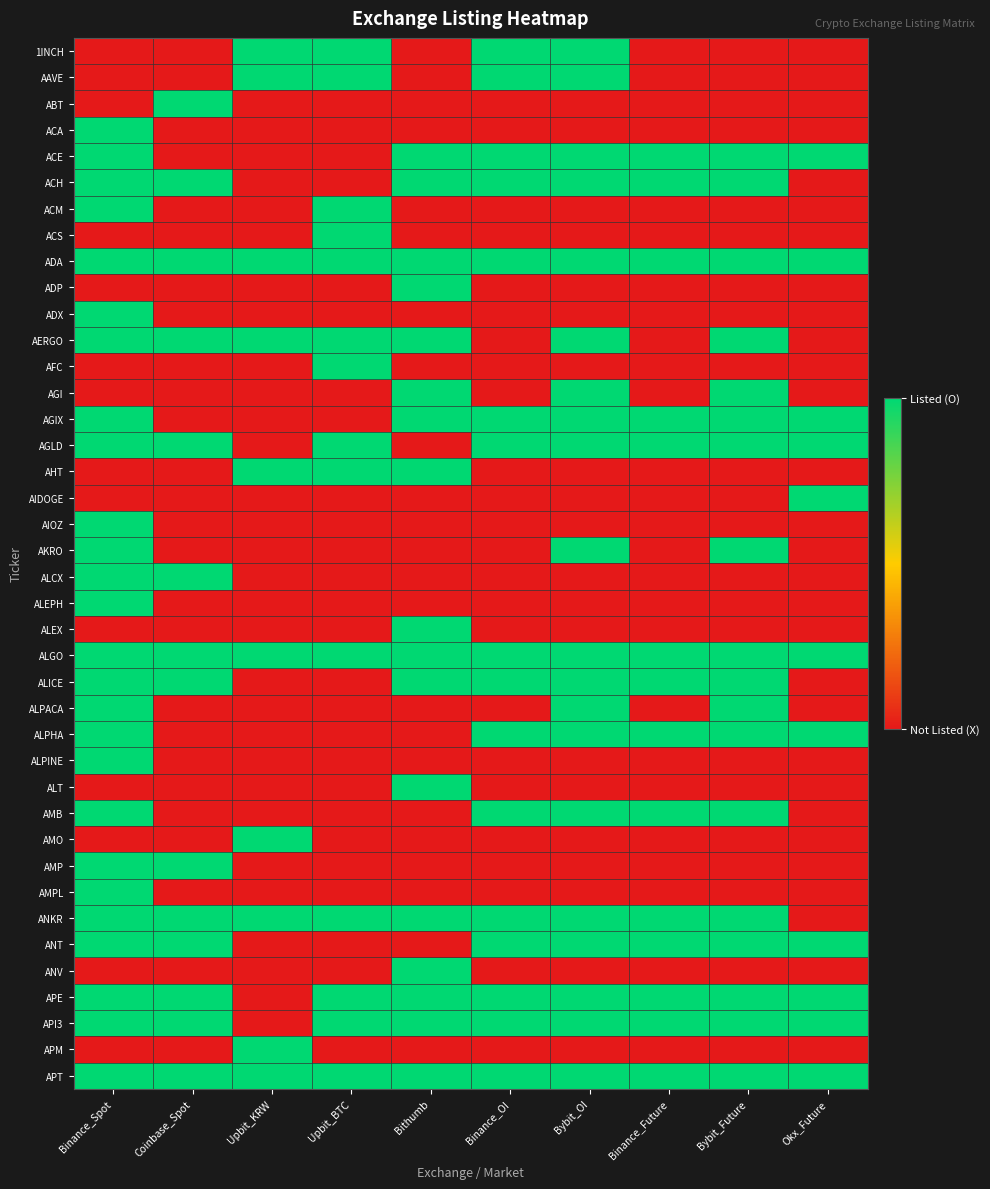

Reading right to left, extract all data points from this chart.

1INCH: Okx_Future=0	Bybit_Future=0	Binance_Future=0	Bybit_OI=1	Binance_OI=1	Bithumb=0	Upbit_BTC=1	Upbit_KRW=1	Coinbase_Spot=0	Binance_Spot=0
AAVE: Okx_Future=0	Bybit_Future=0	Binance_Future=0	Bybit_OI=1	Binance_OI=1	Bithumb=0	Upbit_BTC=1	Upbit_KRW=1	Coinbase_Spot=0	Binance_Spot=0
ABT: Okx_Future=0	Bybit_Future=0	Binance_Future=0	Bybit_OI=0	Binance_OI=0	Bithumb=0	Upbit_BTC=0	Upbit_KRW=0	Coinbase_Spot=1	Binance_Spot=0
ACA: Okx_Future=0	Bybit_Future=0	Binance_Future=0	Bybit_OI=0	Binance_OI=0	Bithumb=0	Upbit_BTC=0	Upbit_KRW=0	Coinbase_Spot=0	Binance_Spot=1
ACE: Okx_Future=1	Bybit_Future=1	Binance_Future=1	Bybit_OI=1	Binance_OI=1	Bithumb=1	Upbit_BTC=0	Upbit_KRW=0	Coinbase_Spot=0	Binance_Spot=1
ACH: Okx_Future=0	Bybit_Future=1	Binance_Future=1	Bybit_OI=1	Binance_OI=1	Bithumb=1	Upbit_BTC=0	Upbit_KRW=0	Coinbase_Spot=1	Binance_Spot=1
ACM: Okx_Future=0	Bybit_Future=0	Binance_Future=0	Bybit_OI=0	Binance_OI=0	Bithumb=0	Upbit_BTC=1	Upbit_KRW=0	Coinbase_Spot=0	Binance_Spot=1
ACS: Okx_Future=0	Bybit_Future=0	Binance_Future=0	Bybit_OI=0	Binance_OI=0	Bithumb=0	Upbit_BTC=1	Upbit_KRW=0	Coinbase_Spot=0	Binance_Spot=0
ADA: Okx_Future=1	Bybit_Future=1	Binance_Future=1	Bybit_OI=1	Binance_OI=1	Bithumb=1	Upbit_BTC=1	Upbit_KRW=1	Coinbase_Spot=1	Binance_Spot=1
ADP: Okx_Future=0	Bybit_Future=0	Binance_Future=0	Bybit_OI=0	Binance_OI=0	Bithumb=1	Upbit_BTC=0	Upbit_KRW=0	Coinbase_Spot=0	Binance_Spot=0
ADX: Okx_Future=0	Bybit_Future=0	Binance_Future=0	Bybit_OI=0	Binance_OI=0	Bithumb=0	Upbit_BTC=0	Upbit_KRW=0	Coinbase_Spot=0	Binance_Spot=1
AERGO: Okx_Future=0	Bybit_Future=1	Binance_Future=0	Bybit_OI=1	Binance_OI=0	Bithumb=1	Upbit_BTC=1	Upbit_KRW=1	Coinbase_Spot=1	Binance_Spot=1
AFC: Okx_Future=0	Bybit_Future=0	Binance_Future=0	Bybit_OI=0	Binance_OI=0	Bithumb=0	Upbit_BTC=1	Upbit_KRW=0	Coinbase_Spot=0	Binance_Spot=0
AGI: Okx_Future=0	Bybit_Future=1	Binance_Future=0	Bybit_OI=1	Binance_OI=0	Bithumb=1	Upbit_BTC=0	Upbit_KRW=0	Coinbase_Spot=0	Binance_Spot=0
AGIX: Okx_Future=1	Bybit_Future=1	Binance_Future=1	Bybit_OI=1	Binance_OI=1	Bithumb=1	Upbit_BTC=0	Upbit_KRW=0	Coinbase_Spot=0	Binance_Spot=1
AGLD: Okx_Future=1	Bybit_Future=1	Binance_Future=1	Bybit_OI=1	Binance_OI=1	Bithumb=0	Upbit_BTC=1	Upbit_KRW=0	Coinbase_Spot=1	Binance_Spot=1
AHT: Okx_Future=0	Bybit_Future=0	Binance_Future=0	Bybit_OI=0	Binance_OI=0	Bithumb=1	Upbit_BTC=1	Upbit_KRW=1	Coinbase_Spot=0	Binance_Spot=0
AIDOGE: Okx_Future=1	Bybit_Future=0	Binance_Future=0	Bybit_OI=0	Binance_OI=0	Bithumb=0	Upbit_BTC=0	Upbit_KRW=0	Coinbase_Spot=0	Binance_Spot=0
AIOZ: Okx_Future=0	Bybit_Future=0	Binance_Future=0	Bybit_OI=0	Binance_OI=0	Bithumb=0	Upbit_BTC=0	Upbit_KRW=0	Coinbase_Spot=0	Binance_Spot=1
AKRO: Okx_Future=0	Bybit_Future=1	Binance_Future=0	Bybit_OI=1	Binance_OI=0	Bithumb=0	Upbit_BTC=0	Upbit_KRW=0	Coinbase_Spot=0	Binance_Spot=1
ALCX: Okx_Future=0	Bybit_Future=0	Binance_Future=0	Bybit_OI=0	Binance_OI=0	Bithumb=0	Upbit_BTC=0	Upbit_KRW=0	Coinbase_Spot=1	Binance_Spot=1
ALEPH: Okx_Future=0	Bybit_Future=0	Binance_Future=0	Bybit_OI=0	Binance_OI=0	Bithumb=0	Upbit_BTC=0	Upbit_KRW=0	Coinbase_Spot=0	Binance_Spot=1
ALEX: Okx_Future=0	Bybit_Future=0	Binance_Future=0	Bybit_OI=0	Binance_OI=0	Bithumb=1	Upbit_BTC=0	Upbit_KRW=0	Coinbase_Spot=0	Binance_Spot=0
ALGO: Okx_Future=1	Bybit_Future=1	Binance_Future=1	Bybit_OI=1	Binance_OI=1	Bithumb=1	Upbit_BTC=1	Upbit_KRW=1	Coinbase_Spot=1	Binance_Spot=1
ALICE: Okx_Future=0	Bybit_Future=1	Binance_Future=1	Bybit_OI=1	Binance_OI=1	Bithumb=1	Upbit_BTC=0	Upbit_KRW=0	Coinbase_Spot=1	Binance_Spot=1
ALPACA: Okx_Future=0	Bybit_Future=1	Binance_Future=0	Bybit_OI=1	Binance_OI=0	Bithumb=0	Upbit_BTC=0	Upbit_KRW=0	Coinbase_Spot=0	Binance_Spot=1
ALPHA: Okx_Future=1	Bybit_Future=1	Binance_Future=1	Bybit_OI=1	Binance_OI=1	Bithumb=0	Upbit_BTC=0	Upbit_KRW=0	Coinbase_Spot=0	Binance_Spot=1
ALPINE: Okx_Future=0	Bybit_Future=0	Binance_Future=0	Bybit_OI=0	Binance_OI=0	Bithumb=0	Upbit_BTC=0	Upbit_KRW=0	Coinbase_Spot=0	Binance_Spot=1
ALT: Okx_Future=0	Bybit_Future=0	Binance_Future=0	Bybit_OI=0	Binance_OI=0	Bithumb=1	Upbit_BTC=0	Upbit_KRW=0	Coinbase_Spot=0	Binance_Spot=0
AMB: Okx_Future=0	Bybit_Future=1	Binance_Future=1	Bybit_OI=1	Binance_OI=1	Bithumb=0	Upbit_BTC=0	Upbit_KRW=0	Coinbase_Spot=0	Binance_Spot=1
AMO: Okx_Future=0	Bybit_Future=0	Binance_Future=0	Bybit_OI=0	Binance_OI=0	Bithumb=0	Upbit_BTC=0	Upbit_KRW=1	Coinbase_Spot=0	Binance_Spot=0
AMP: Okx_Future=0	Bybit_Future=0	Binance_Future=0	Bybit_OI=0	Binance_OI=0	Bithumb=0	Upbit_BTC=0	Upbit_KRW=0	Coinbase_Spot=1	Binance_Spot=1
AMPL: Okx_Future=0	Bybit_Future=0	Binance_Future=0	Bybit_OI=0	Binance_OI=0	Bithumb=0	Upbit_BTC=0	Upbit_KRW=0	Coinbase_Spot=0	Binance_Spot=1
ANKR: Okx_Future=0	Bybit_Future=1	Binance_Future=1	Bybit_OI=1	Binance_OI=1	Bithumb=1	Upbit_BTC=1	Upbit_KRW=1	Coinbase_Spot=1	Binance_Spot=1
ANT: Okx_Future=1	Bybit_Future=1	Binance_Future=1	Bybit_OI=1	Binance_OI=1	Bithumb=0	Upbit_BTC=0	Upbit_KRW=0	Coinbase_Spot=1	Binance_Spot=1
ANV: Okx_Future=0	Bybit_Future=0	Binance_Future=0	Bybit_OI=0	Binance_OI=0	Bithumb=1	Upbit_BTC=0	Upbit_KRW=0	Coinbase_Spot=0	Binance_Spot=0
APE: Okx_Future=1	Bybit_Future=1	Binance_Future=1	Bybit_OI=1	Binance_OI=1	Bithumb=1	Upbit_BTC=1	Upbit_KRW=0	Coinbase_Spot=1	Binance_Spot=1
API3: Okx_Future=1	Bybit_Future=1	Binance_Future=1	Bybit_OI=1	Binance_OI=1	Bithumb=1	Upbit_BTC=1	Upbit_KRW=0	Coinbase_Spot=1	Binance_Spot=1
APM: Okx_Future=0	Bybit_Future=0	Binance_Future=0	Bybit_OI=0	Binance_OI=0	Bithumb=0	Upbit_BTC=0	Upbit_KRW=1	Coinbase_Spot=0	Binance_Spot=0
APT: Okx_Future=1	Bybit_Future=1	Binance_Future=1	Bybit_OI=1	Binance_OI=1	Bithumb=1	Upbit_BTC=1	Upbit_KRW=1	Coinbase_Spot=1	Binance_Spot=1